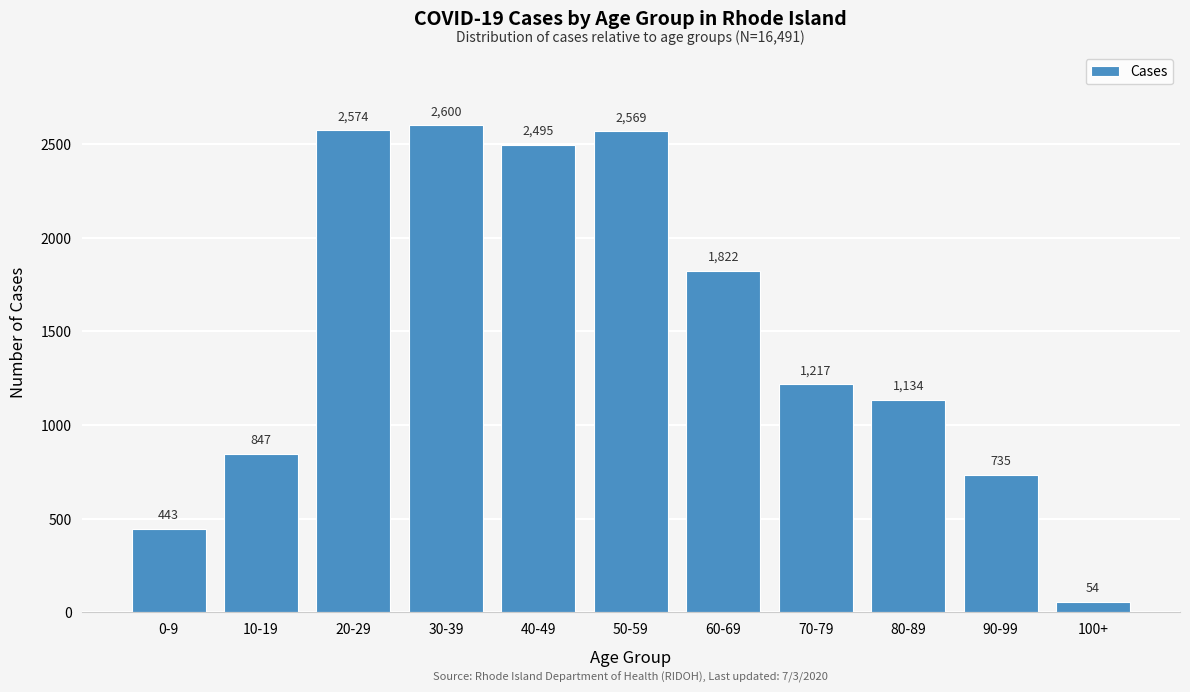

Reading right to left, what are all the values shown in this chart?

100+=54	90-99=735	80-89=1134	70-79=1217	60-69=1822	50-59=2569	40-49=2495	30-39=2600	20-29=2574	10-19=847	0-9=443